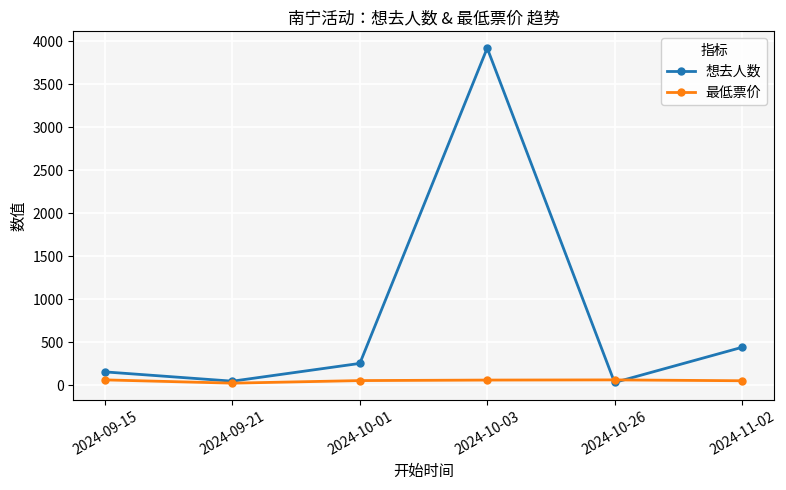

What position from the left is 2024-10-26?

5